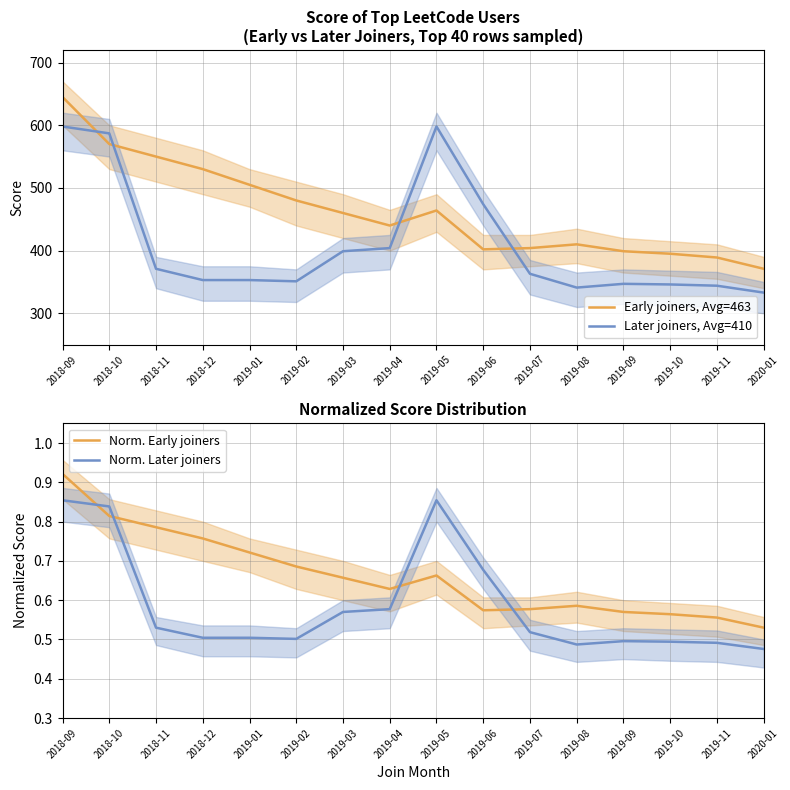

At which category does the chart reach its peak across all series?

2018-09